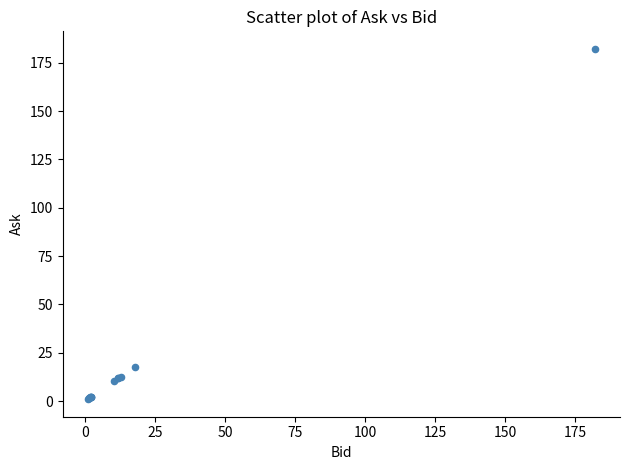

What Y value in the scatter plot is closest to 91?

17.9